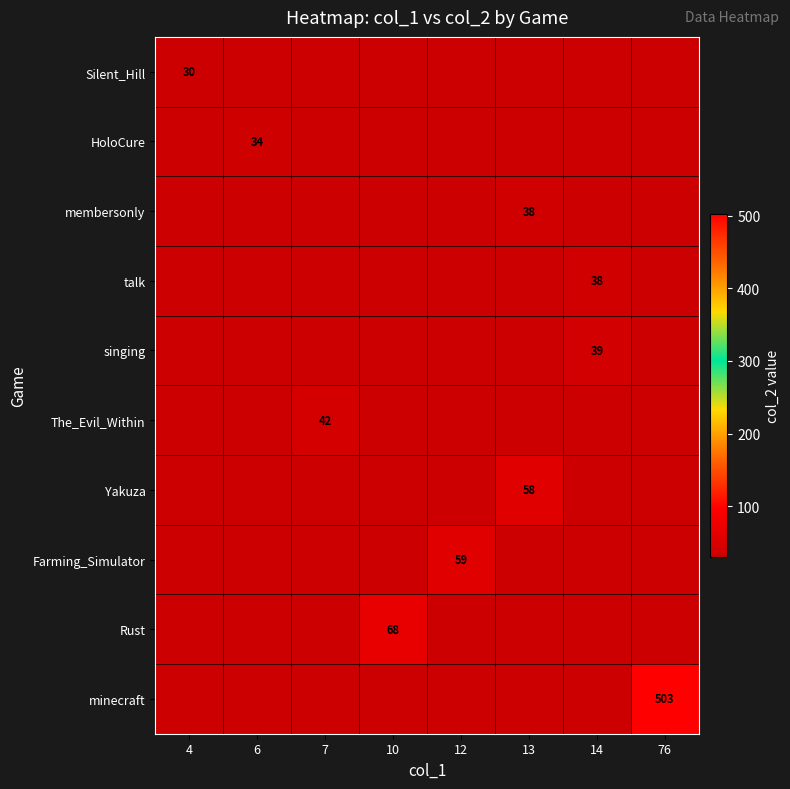

Reading left to right, what are all the values shown in this chart?

row_0: 30	30	30	30	30	30	30	30
row_1: 30	34	30	30	30	30	30	30
row_2: 30	30	30	30	30	38	30	30
row_3: 30	30	30	30	30	30	38	30
row_4: 30	30	30	30	30	30	39	30
row_5: 30	30	42	30	30	30	30	30
row_6: 30	30	30	30	30	58	30	30
row_7: 30	30	30	30	59	30	30	30
row_8: 30	30	30	68	30	30	30	30
row_9: 30	30	30	30	30	30	30	503